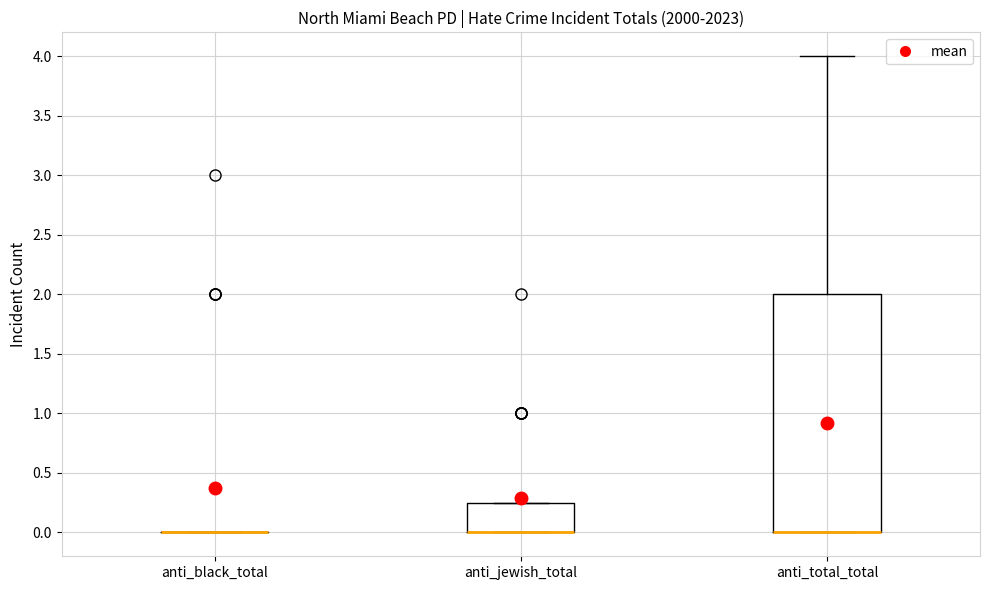

Reading left to right, transcribe this box plot: for each box, give where its median line is, the range the box spans, and where its two whiskers end, as read against the y-axis. The values are not printed on the chart, so give them approximately, as read against the axis.

anti_black_total: box collapsed to a line at 0.00, whiskers 0.00 to 0.00
anti_jewish_total: median 0.00 (drawn on the box's lower edge), box 0.00 to 0.25, whiskers 0.00 to 0.25
anti_total_total: median 0.00 (drawn on the box's lower edge), box 0.00 to 2.00, whiskers 0.00 to 4.00